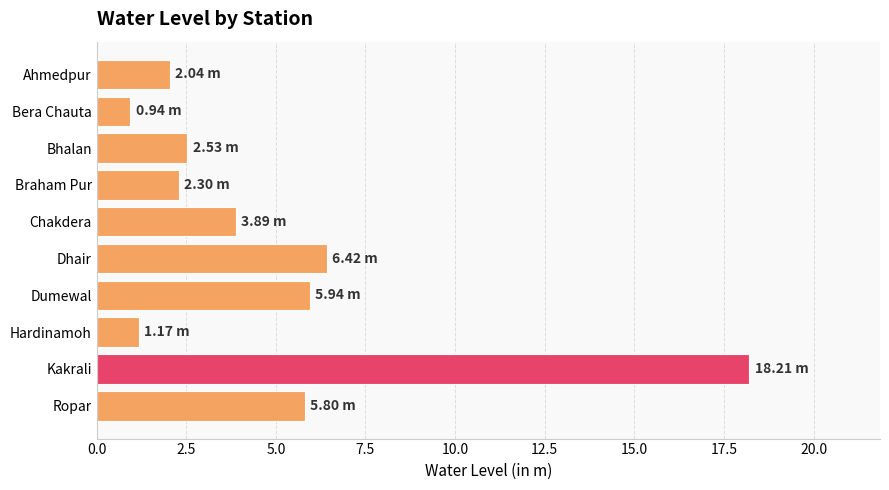

Are the bars horizontal?

Yes